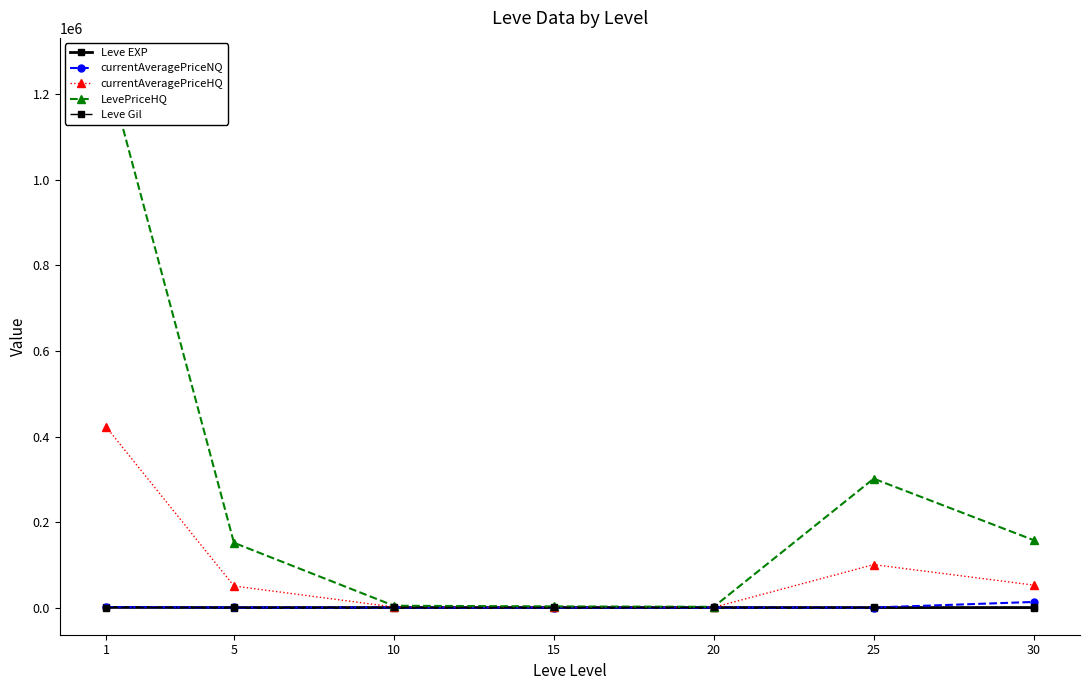

List the labels in order of currentAveragePriceNQ value, largest first.

30, 1, 10, 5, 20, 15, 25